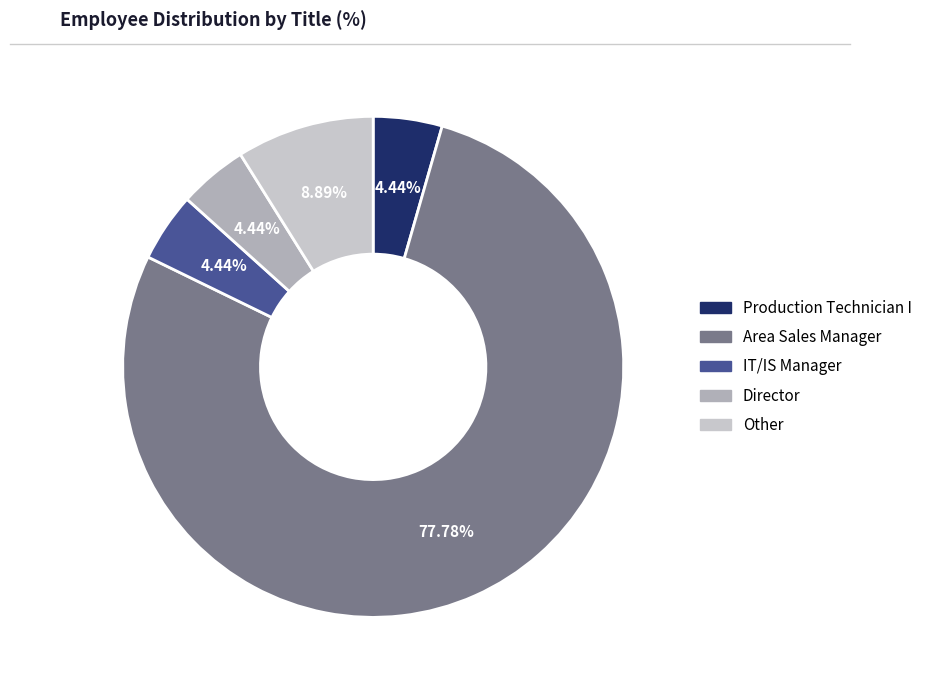

How many segments does this pie chart have?

5